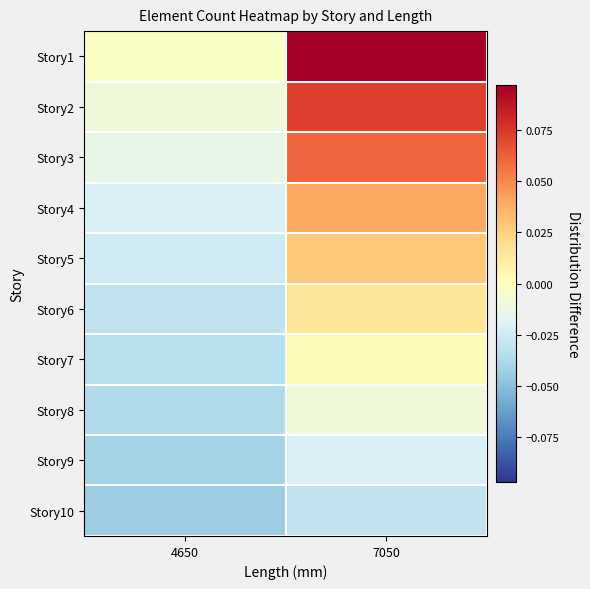

At which category is the sum across all series the highest?

7050